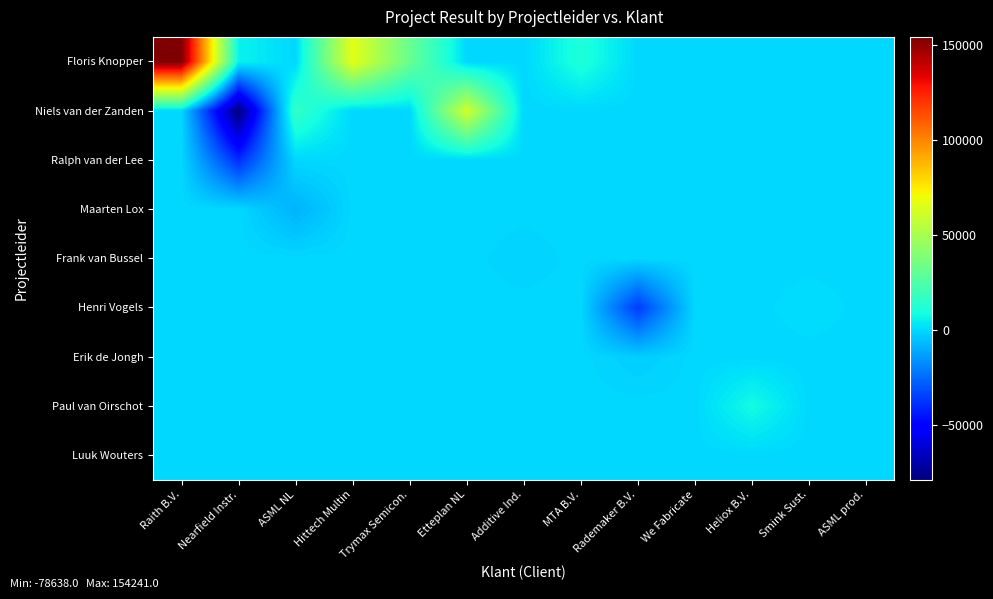

Reading left to right, list all the values displayed in this chart.

Floris Knopper: Raith B.V.=154241	Nearfield Instr.=6158	ASML NL=0	Hittech Multin=66765	Trymax Semicon.=32198	Etteplan NL=0	Additive Ind.=0	MTA B.V.=11389	Rademaker B.V.=0	We Fabricate=0	Heliox B.V.=0	Smink Sust.=0	ASML prod.=0
Niels van der Zanden: Raith B.V.=0	Nearfield Instr.=-78638	ASML NL=16975	Hittech Multin=0	Trymax Semicon.=0	Etteplan NL=61675	Additive Ind.=0	MTA B.V.=0	Rademaker B.V.=0	We Fabricate=0	Heliox B.V.=0	Smink Sust.=0	ASML prod.=0
Ralph van der Lee: Raith B.V.=0	Nearfield Instr.=-39380	ASML NL=0	Hittech Multin=0	Trymax Semicon.=0	Etteplan NL=0	Additive Ind.=0	MTA B.V.=0	Rademaker B.V.=0	We Fabricate=0	Heliox B.V.=0	Smink Sust.=0	ASML prod.=0
Maarten Lox: Raith B.V.=0	Nearfield Instr.=0	ASML NL=-8437	Hittech Multin=0	Trymax Semicon.=0	Etteplan NL=0	Additive Ind.=0	MTA B.V.=0	Rademaker B.V.=0	We Fabricate=0	Heliox B.V.=0	Smink Sust.=0	ASML prod.=0
Frank van Bussel: Raith B.V.=0	Nearfield Instr.=0	ASML NL=0	Hittech Multin=0	Trymax Semicon.=0	Etteplan NL=0	Additive Ind.=-1110	MTA B.V.=0	Rademaker B.V.=0	We Fabricate=0	Heliox B.V.=0	Smink Sust.=0	ASML prod.=0
Henri Vogels: Raith B.V.=0	Nearfield Instr.=0	ASML NL=0	Hittech Multin=0	Trymax Semicon.=0	Etteplan NL=0	Additive Ind.=0	MTA B.V.=0	Rademaker B.V.=-35785	We Fabricate=0	Heliox B.V.=0	Smink Sust.=1326	ASML prod.=0
Erik de Jongh: Raith B.V.=0	Nearfield Instr.=0	ASML NL=0	Hittech Multin=0	Trymax Semicon.=0	Etteplan NL=0	Additive Ind.=0	MTA B.V.=0	Rademaker B.V.=-2232	We Fabricate=0	Heliox B.V.=0	Smink Sust.=0	ASML prod.=0
Paul van Oirschot: Raith B.V.=0	Nearfield Instr.=0	ASML NL=0	Hittech Multin=0	Trymax Semicon.=0	Etteplan NL=0	Additive Ind.=0	MTA B.V.=0	Rademaker B.V.=0	We Fabricate=0	Heliox B.V.=8651	Smink Sust.=0	ASML prod.=0
Luuk Wouters: Raith B.V.=0	Nearfield Instr.=0	ASML NL=0	Hittech Multin=0	Trymax Semicon.=0	Etteplan NL=0	Additive Ind.=0	MTA B.V.=0	Rademaker B.V.=0	We Fabricate=100	Heliox B.V.=0	Smink Sust.=0	ASML prod.=0